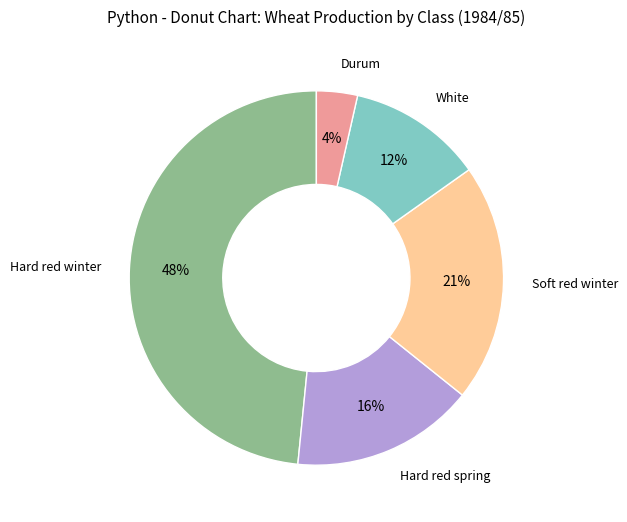

To the nearest percent, what percentage of the pie is Hard red spring?

16%